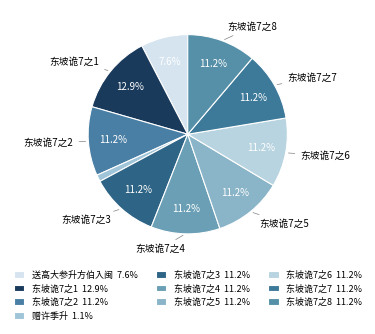

How many slices are in this pie chart?

10